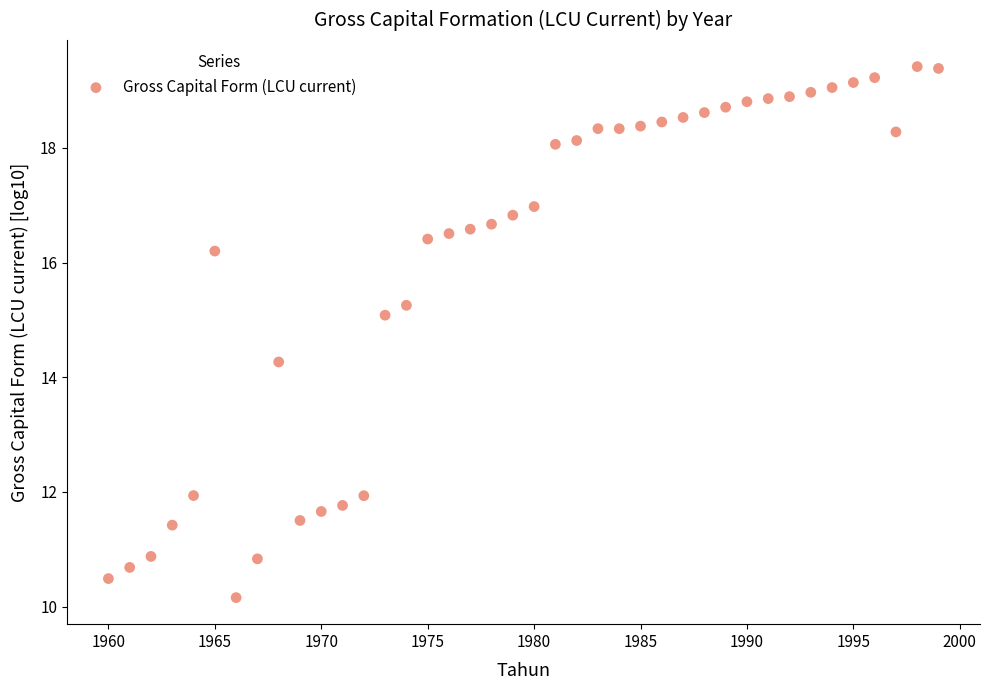

What Y value in the scatter plot is closest to 14?

14.3